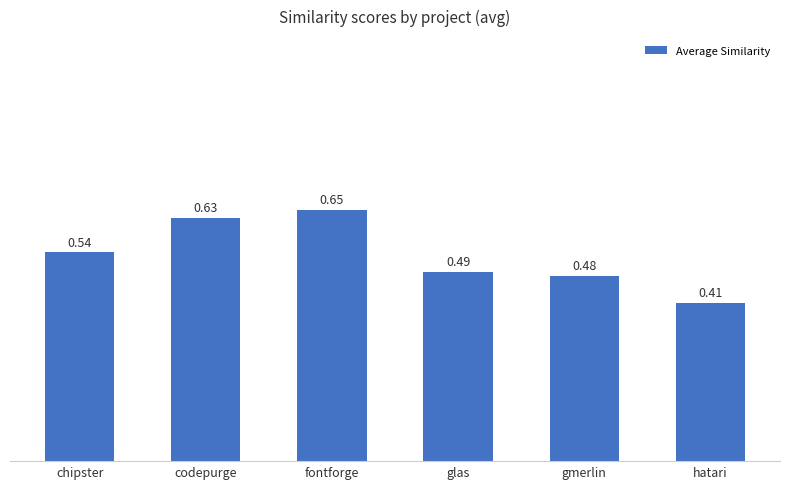

List the labels in order of value, largest first.

fontforge, codepurge, chipster, glas, gmerlin, hatari